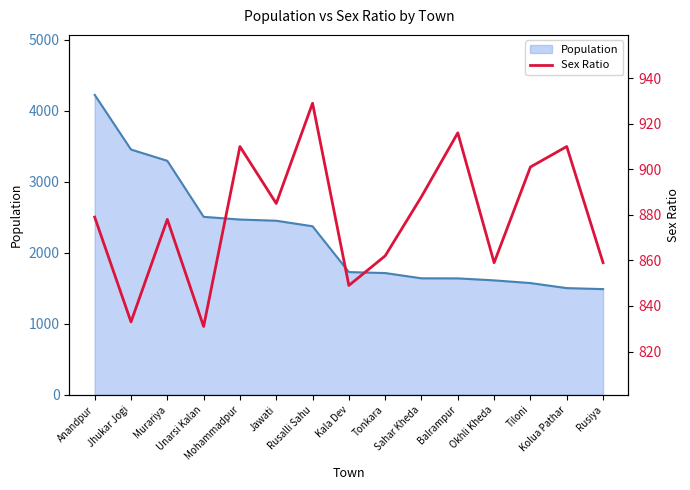

True or false: there are more than 0 points higher than both neighbors.

True